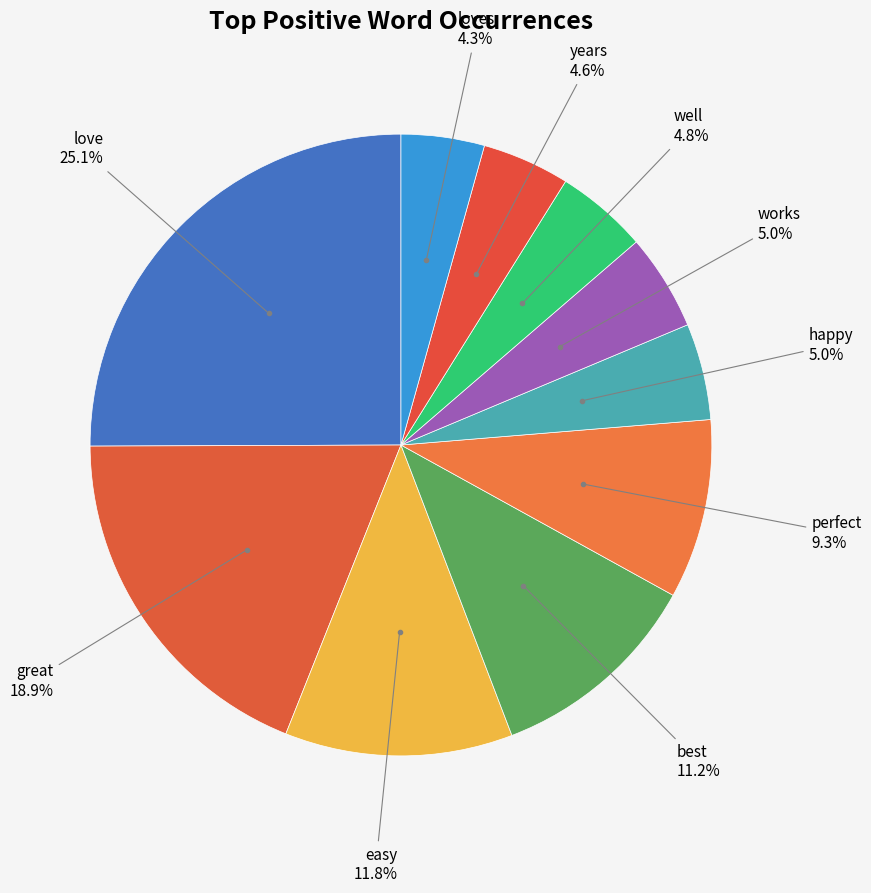

Between perfect and well, which is larger?

perfect